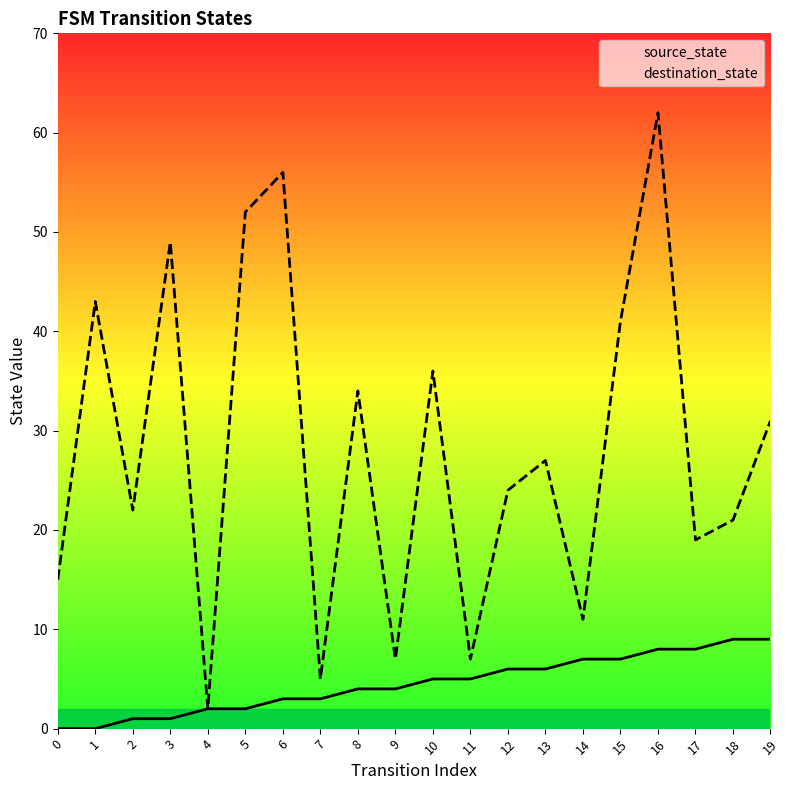

At which category is the sum across all series the highest?

16